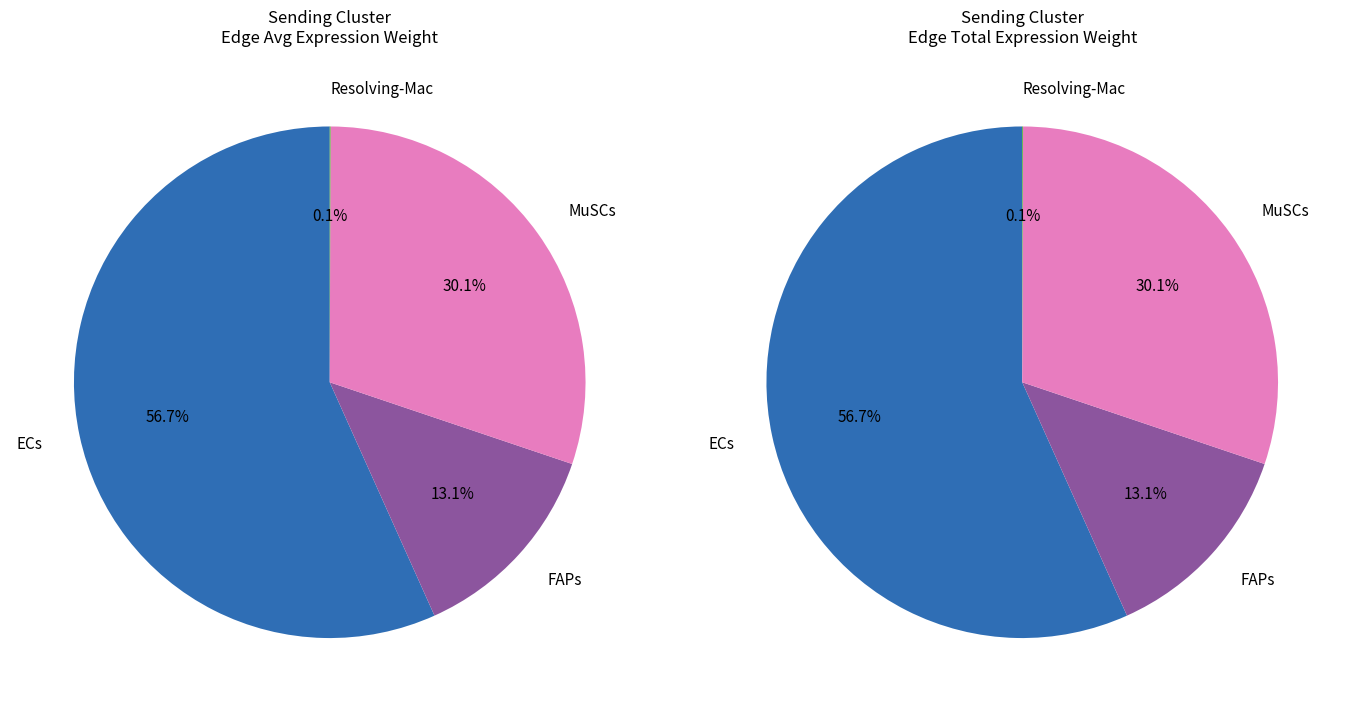

True or false: FAPs accounts for 99% of the total.

False